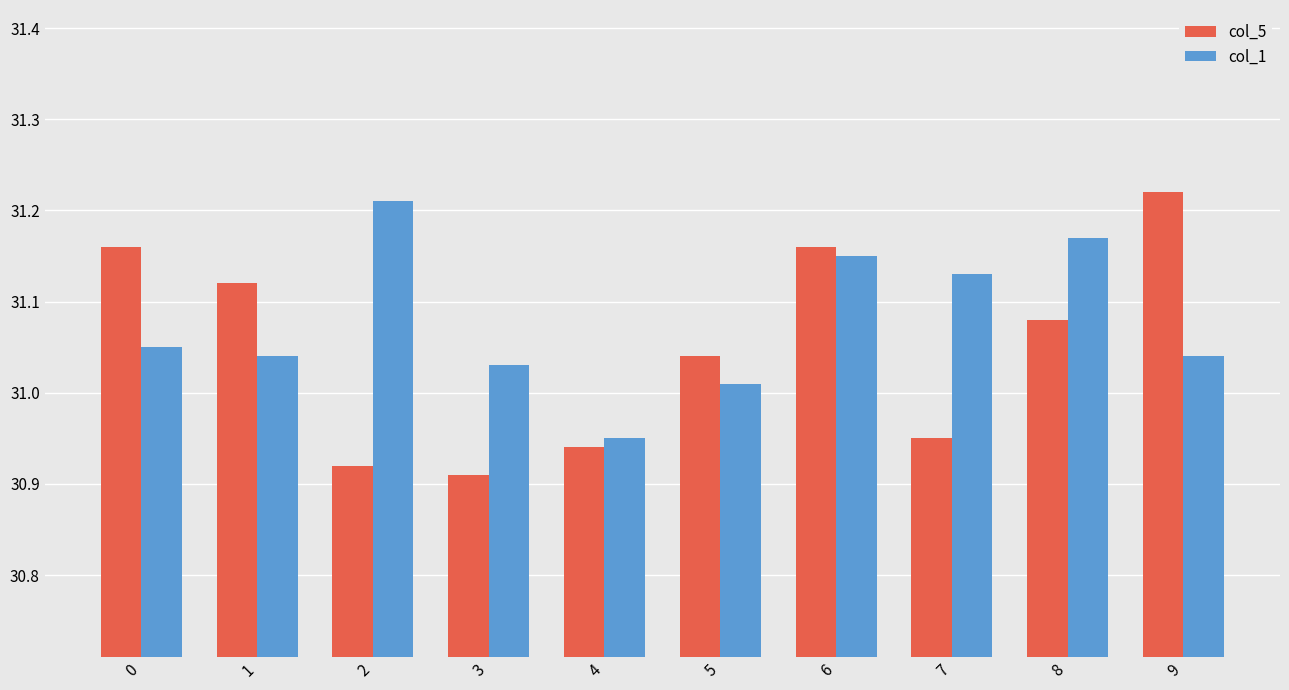

What is the difference between the maximum and second lowest values in the col_5 series?

0.3